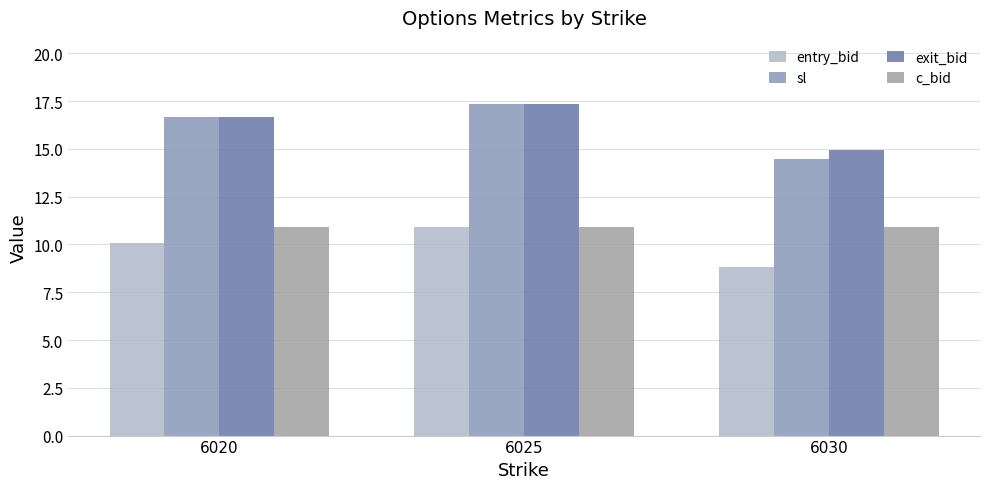

True or false: sl has a value of 19.9 at 6030.

False